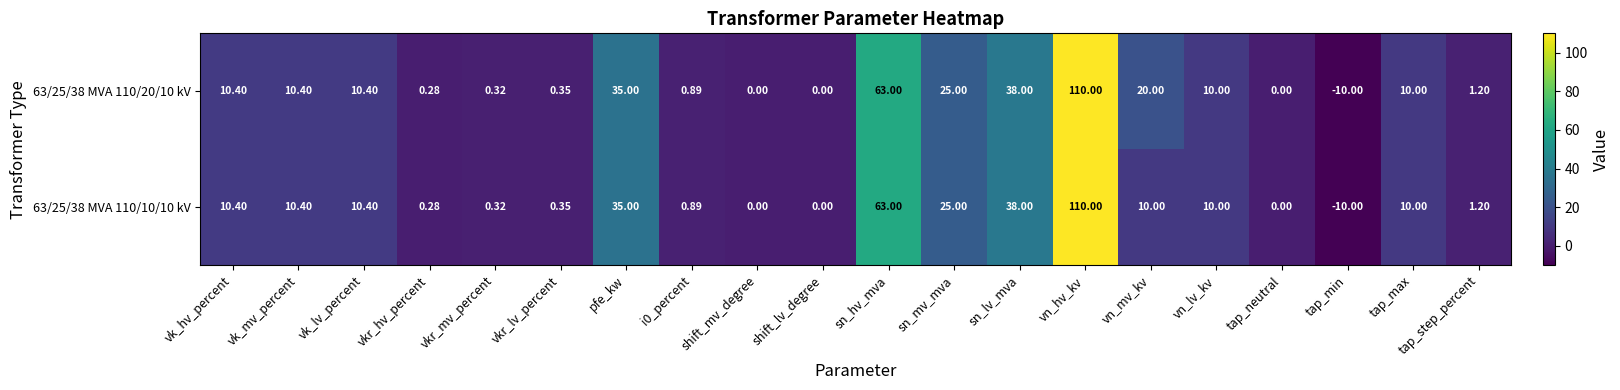

At which category does the chart reach its minimum across all series?

tap_min